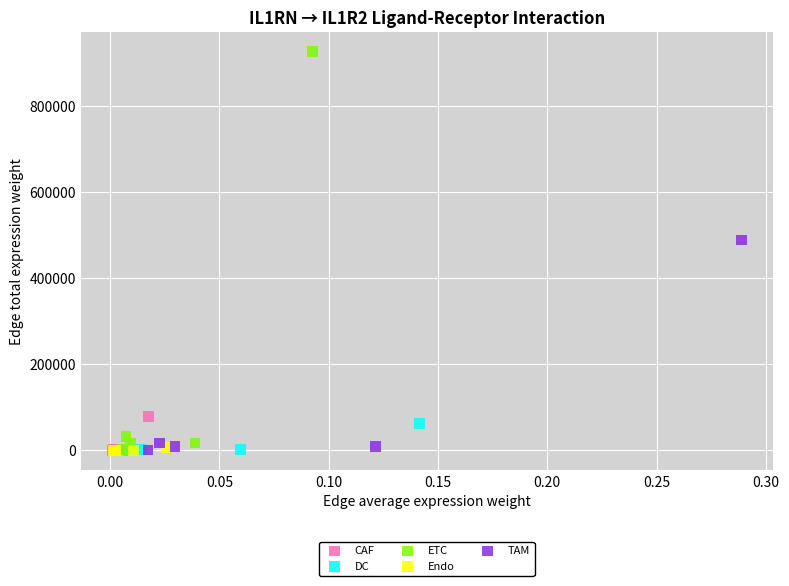

Which series contains the highest Y value?

ETC